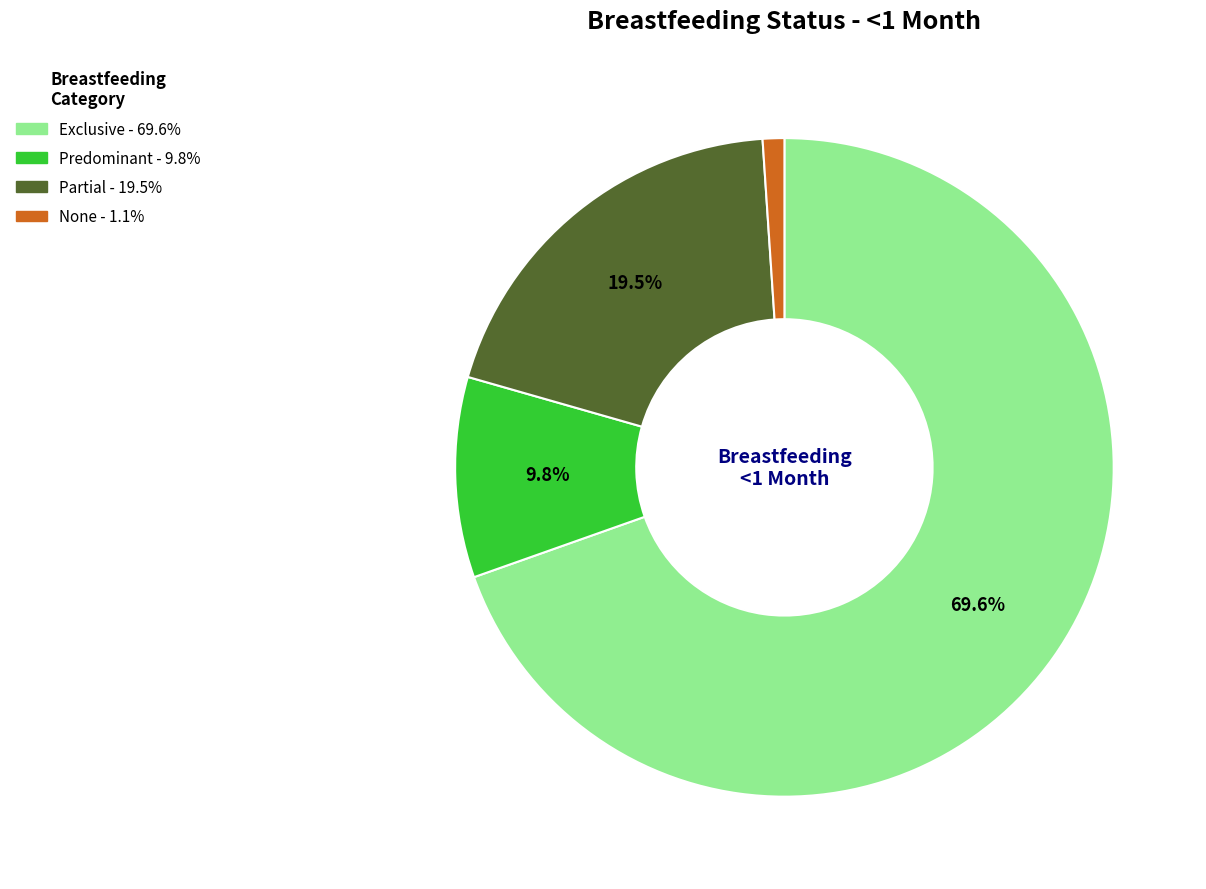

Rank the categories by value from lowest to highest.

None, Predominant, Partial, Exclusive